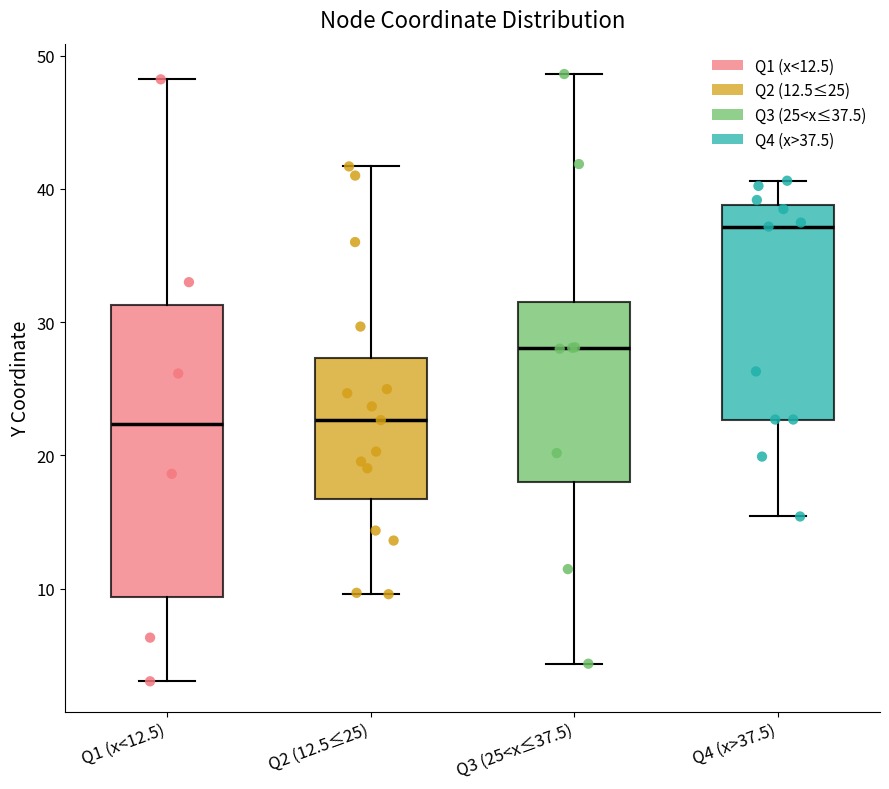

Where is the upper edge of the box for Q1 (x<12.5) on the y-axis? The values are not printed on the chart, so give them approximately, as read against the axis.

31